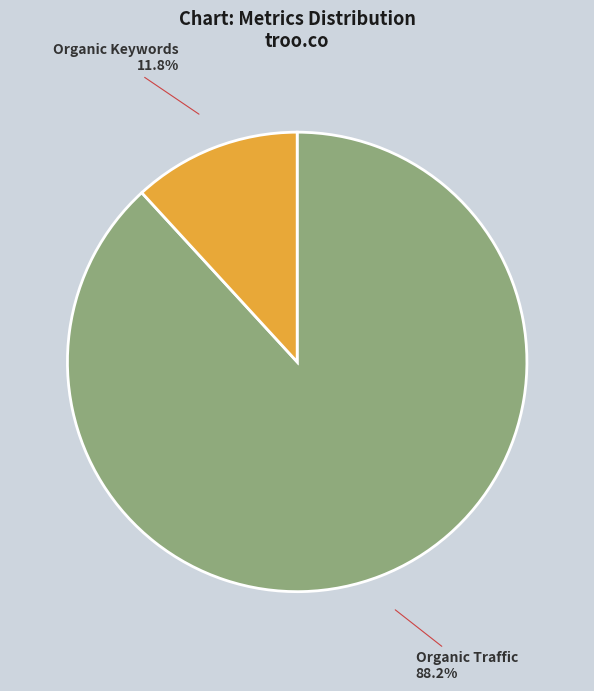

Combined, do Organic Traffic and Organic Keywords account for over 50%?

Yes